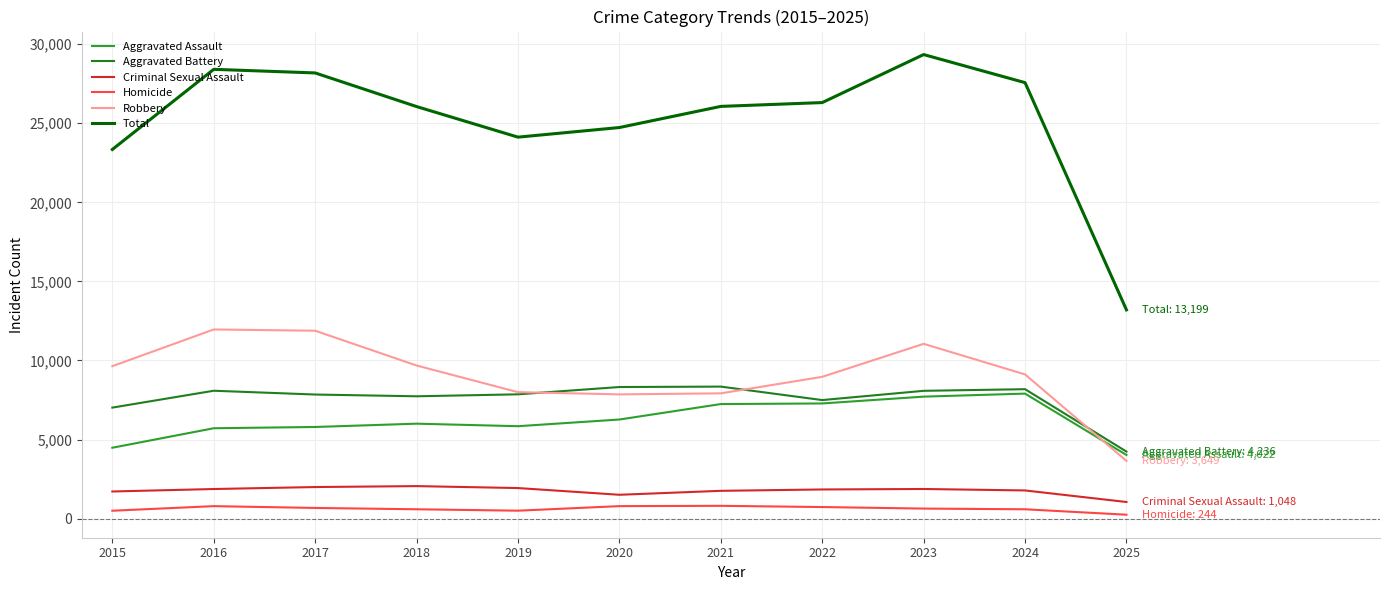

Which category has the lowest value in the Robbery series?

2025